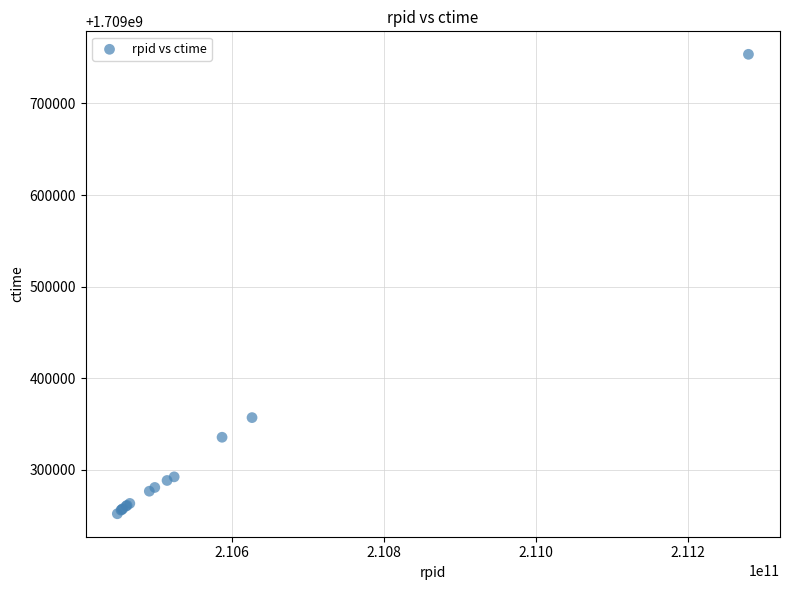

What Y value in the scatter plot is closest to 1709502871?

1709357102